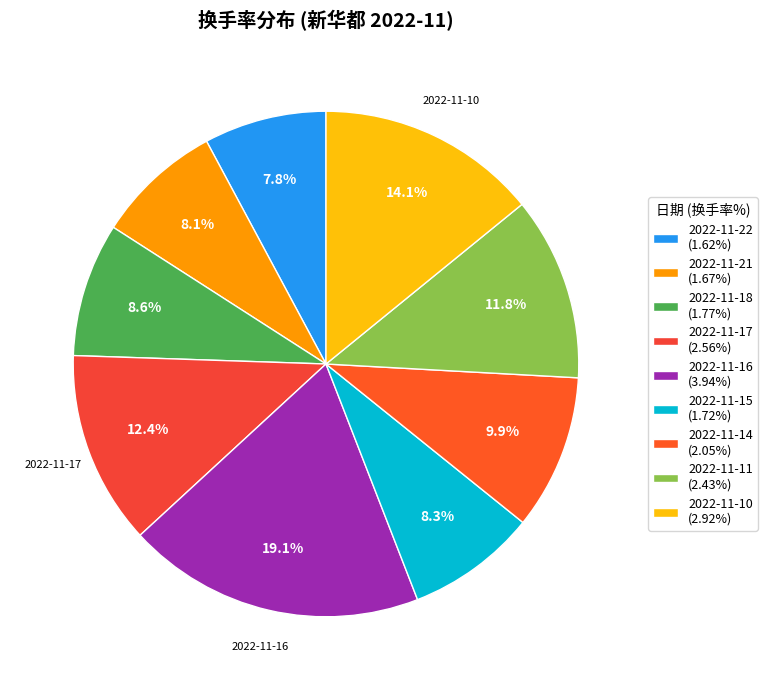

What percentage is the 2022-11-17 slice, to the nearest percent?

12%